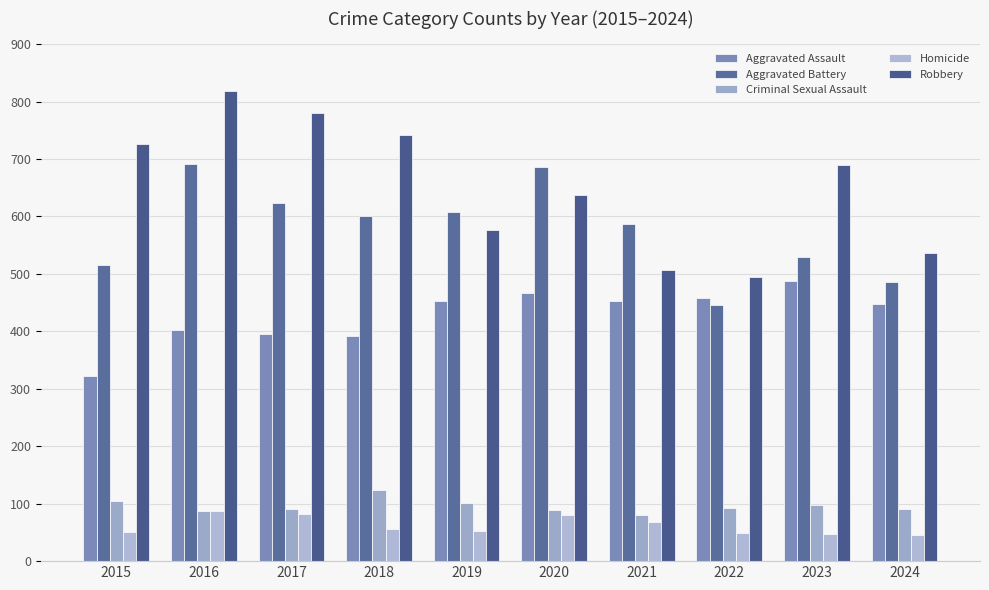

How many bars are there in total?

50